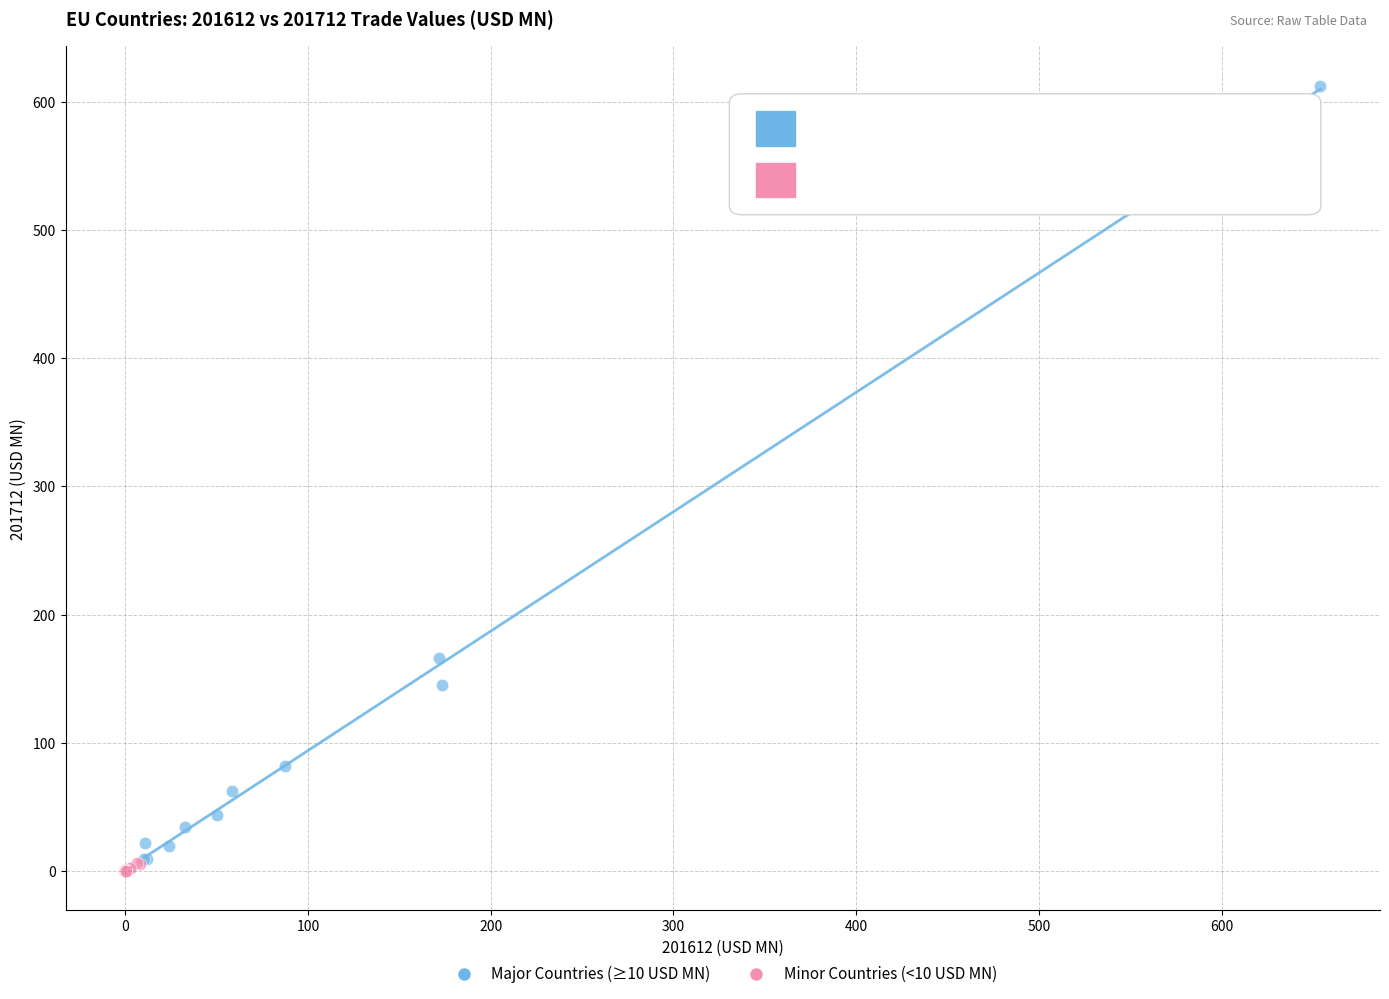

Which series has the largest Y range (max minus min)?

Major Countries (≥10 USD MN)